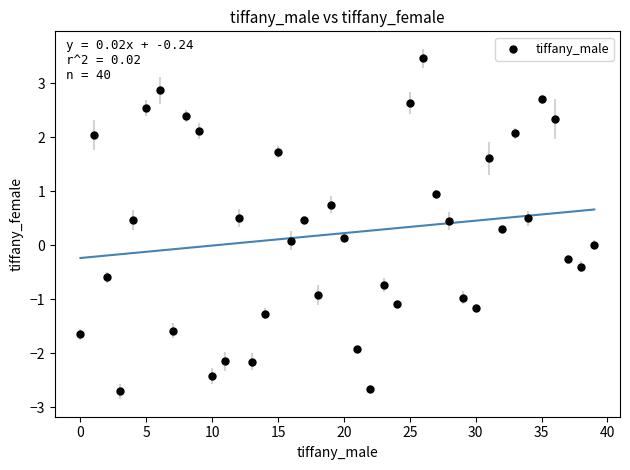

What is the range of Y values (max minus min)?

6.2